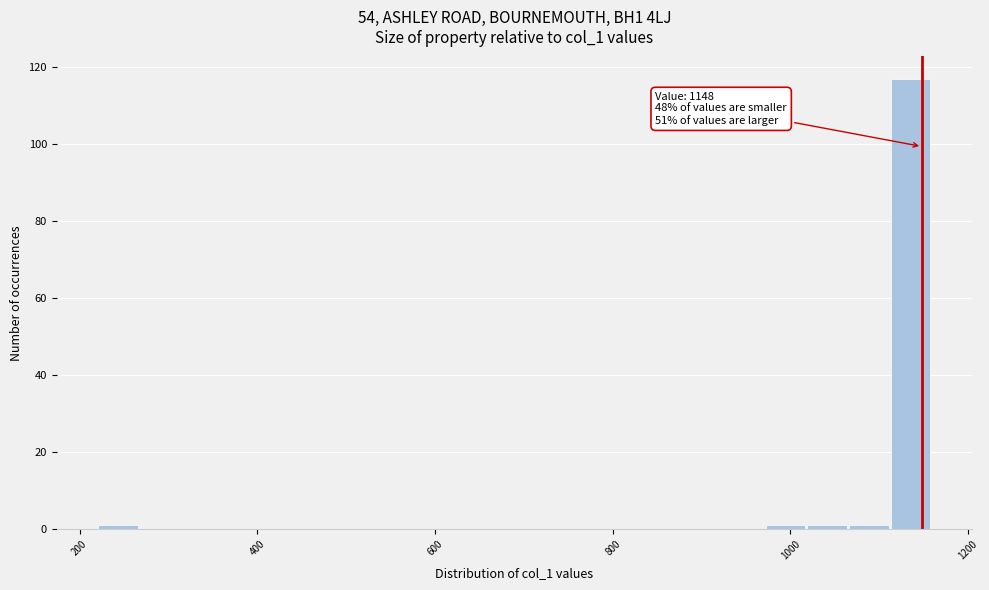

Around what value on the x-axis is the tallest bar? Give the approximate position of its centre, as read against the axis.

1140